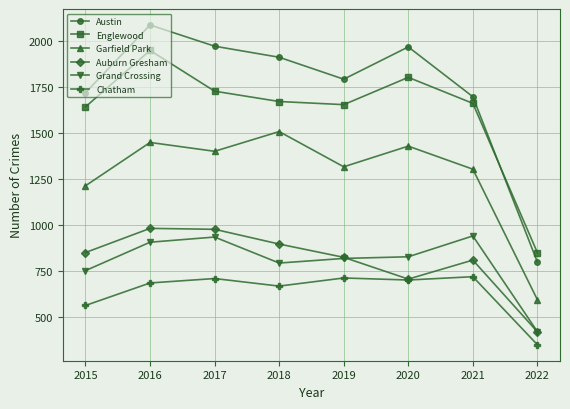

The value of Chatham at 2019 is 291. True or false?

False